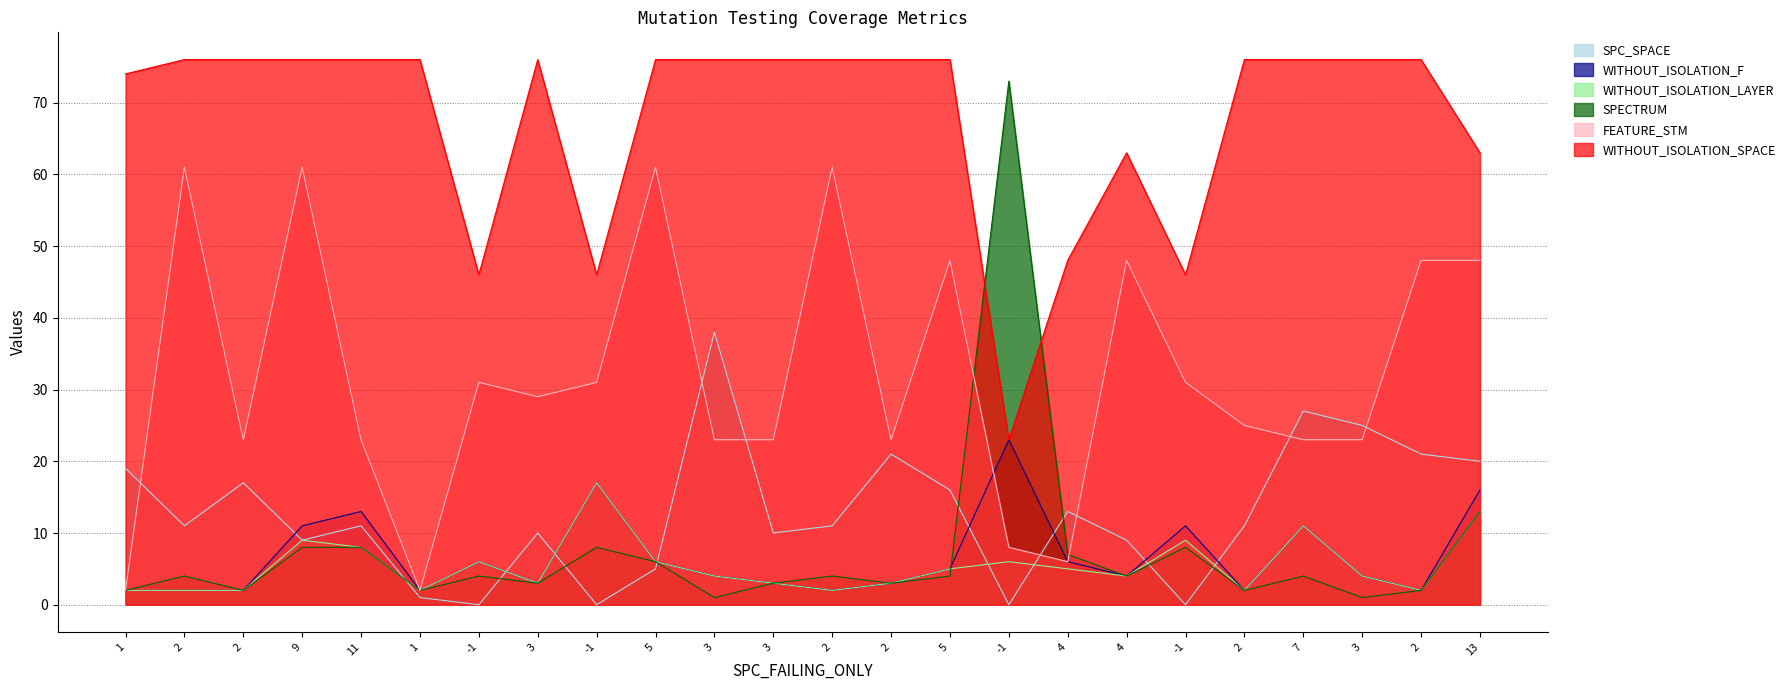

At which category is the sum across all series the highest?

9